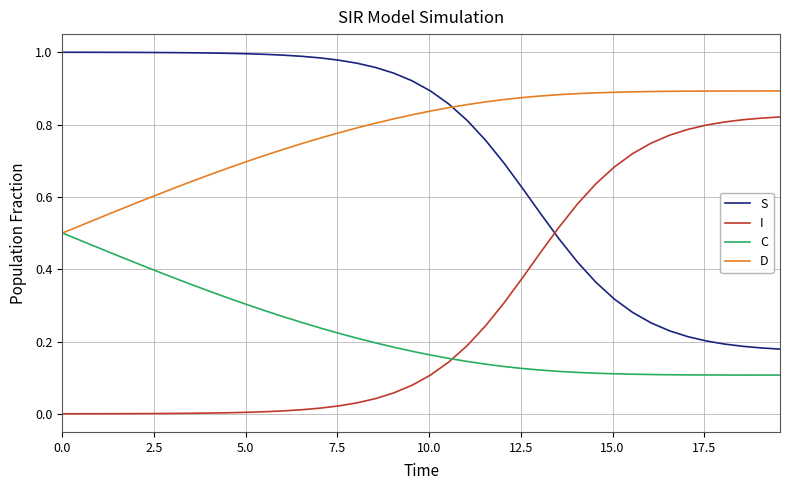

After their last crossing, which series has the higher values: S or I?

I